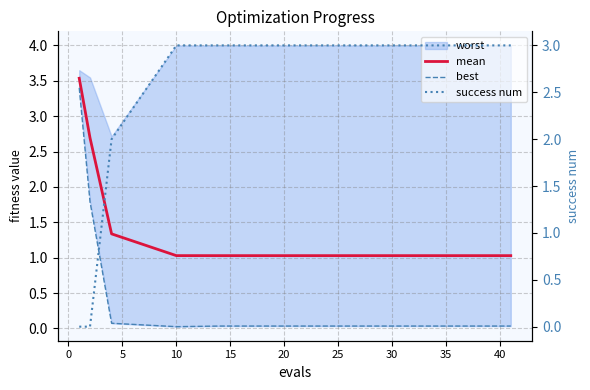

How many intersections are there between best and success num?

1